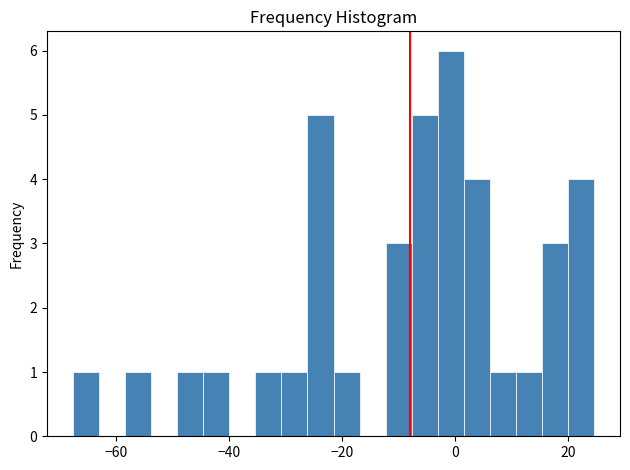

Around what value on the x-axis is the tallest bar? Give the approximate position of its centre, as read against the axis.

0